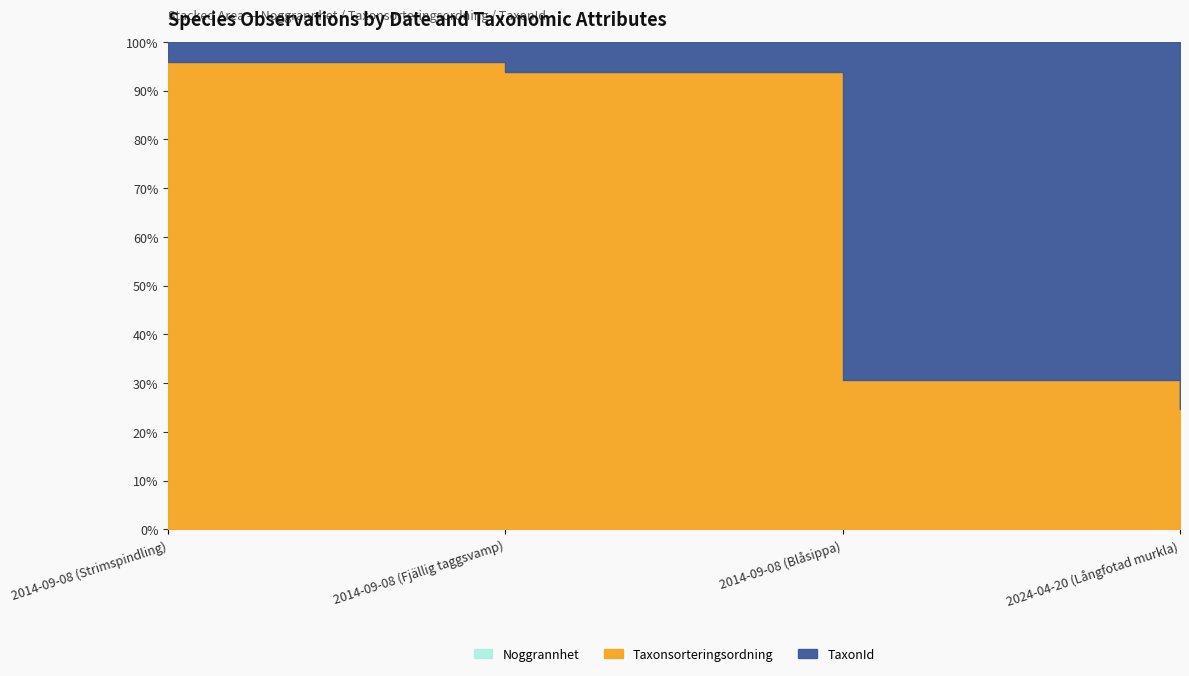

What is the average value of the Noggrannhet series?

18